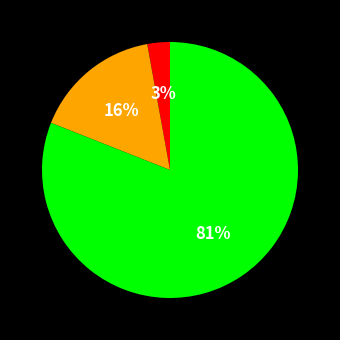

Does any single category account for the majority?

Yes